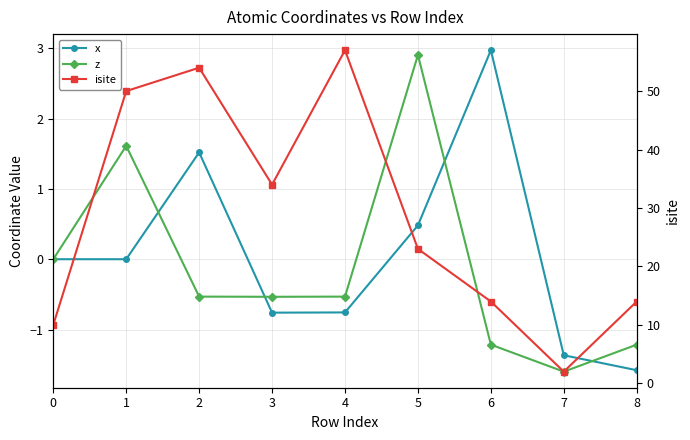

True or false: x and isite cross at least once.

False